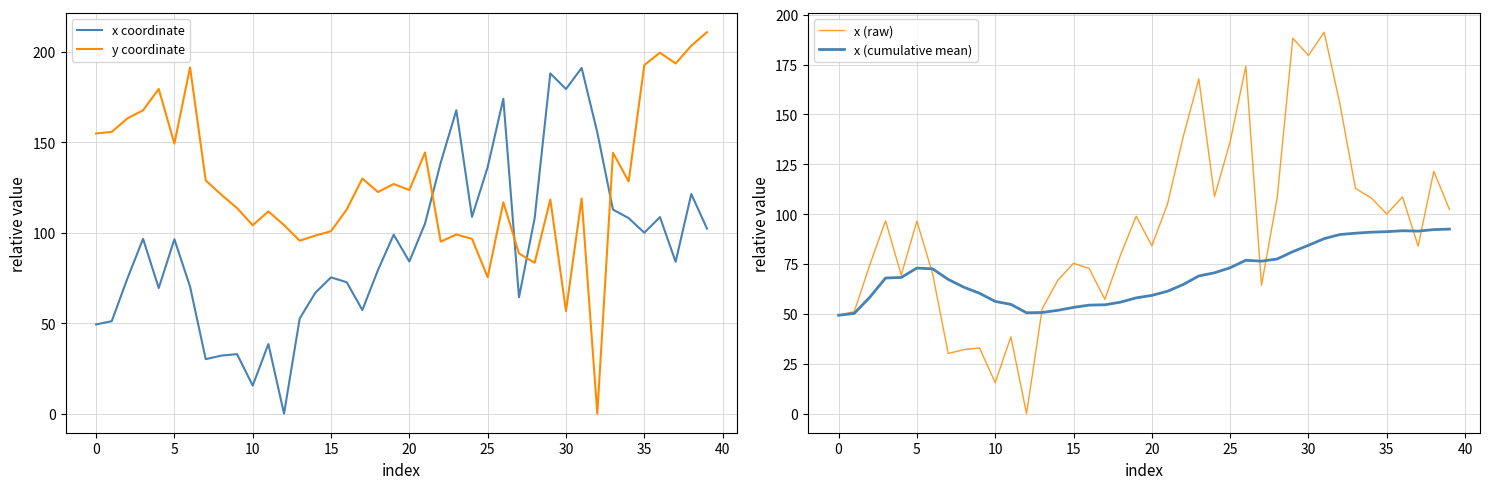

What are all the series names shown in the legend?

x coordinate, y coordinate, x (raw), x (cumulative mean)